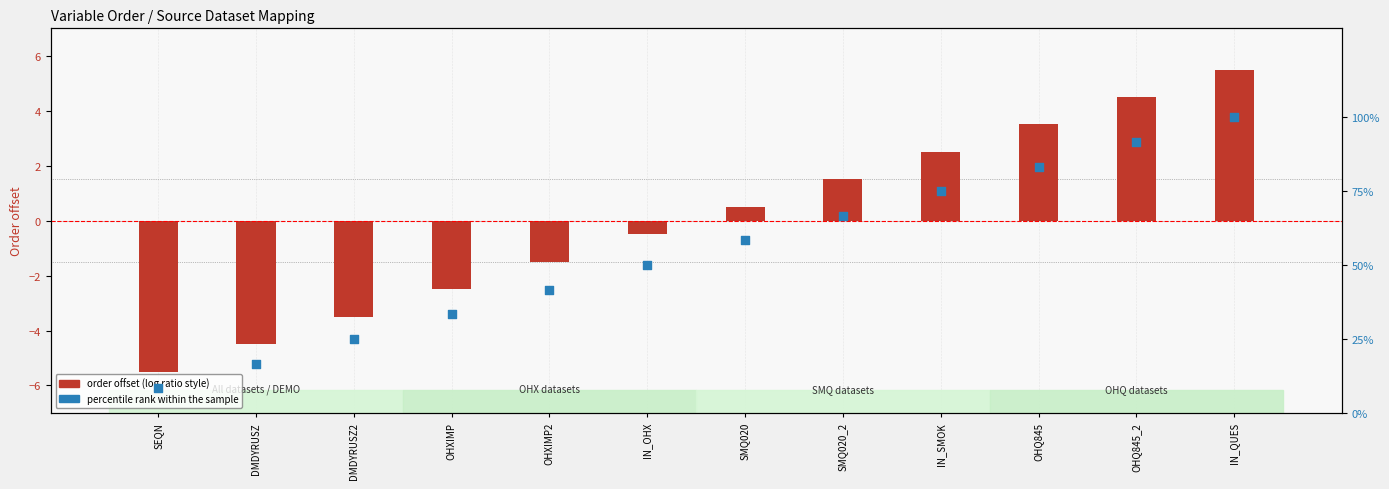

At how many categories does at least one series exceed 97?

1